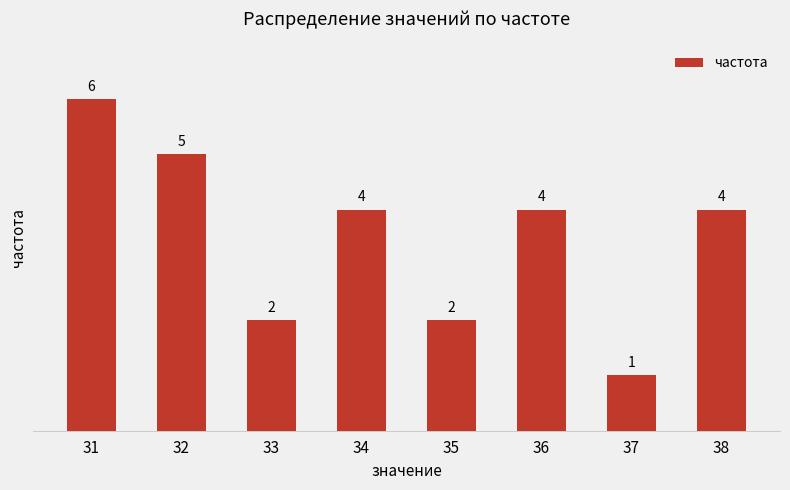

Reading left to right, transcribe all the data shown in this chart.

31=6	32=5	33=2	34=4	35=2	36=4	37=1	38=4